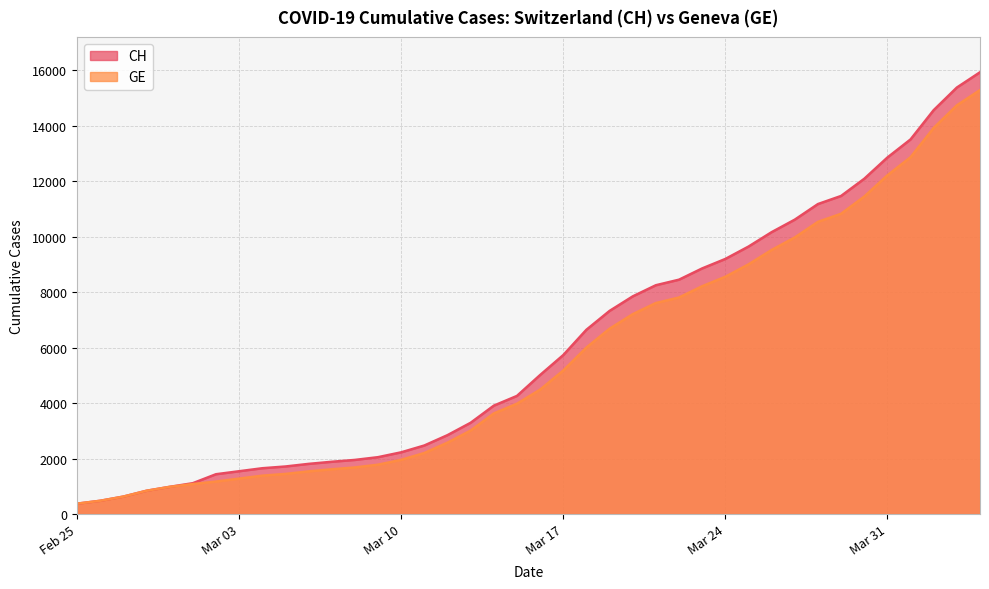

How many lines are shown in the chart?

2